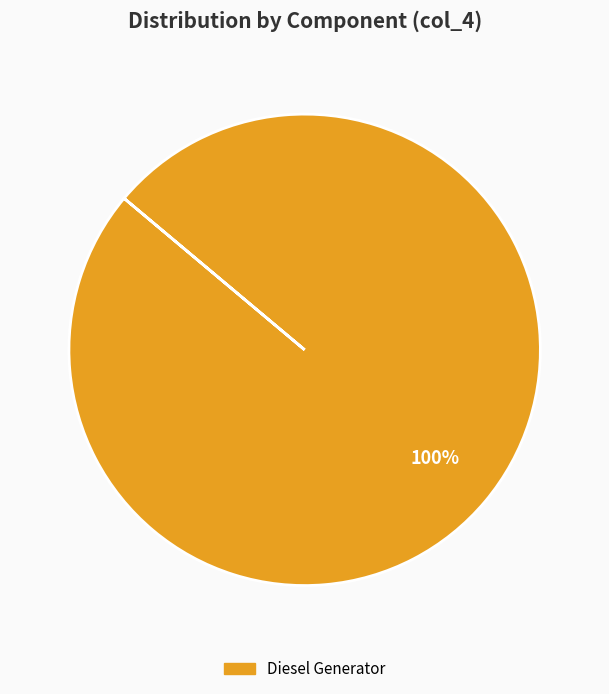

Is there any slice that represents more than half of the pie?

Yes